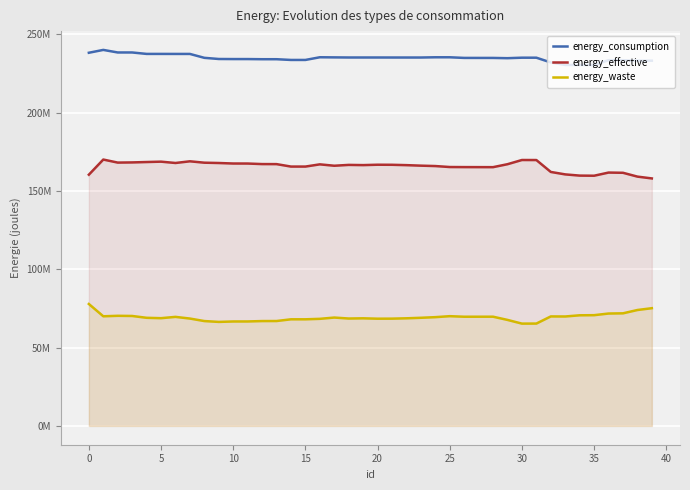

What is the difference between the second highest and minimum values in the energy_waste series?

9842663